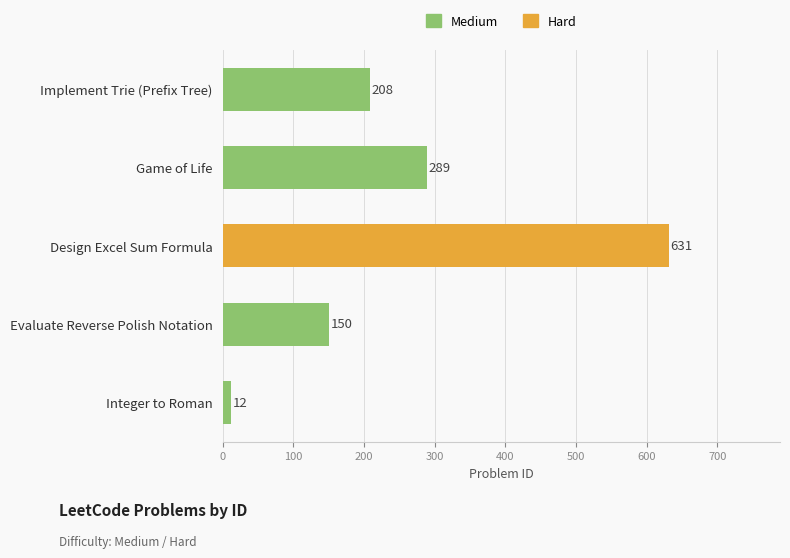

What is the change in value from Game of Life to Design Excel Sum Formula?

+342